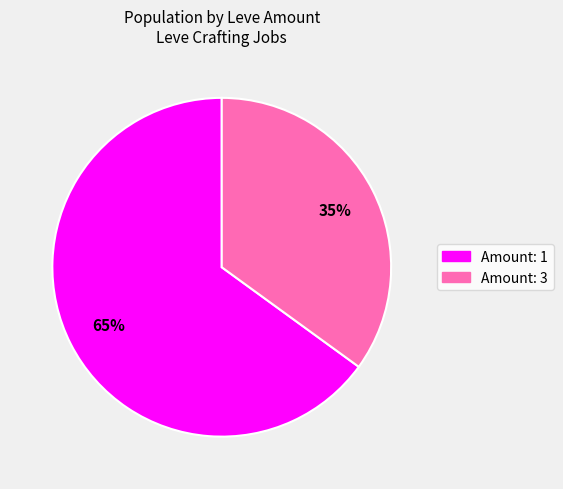

Is there any slice that represents more than half of the pie?

Yes